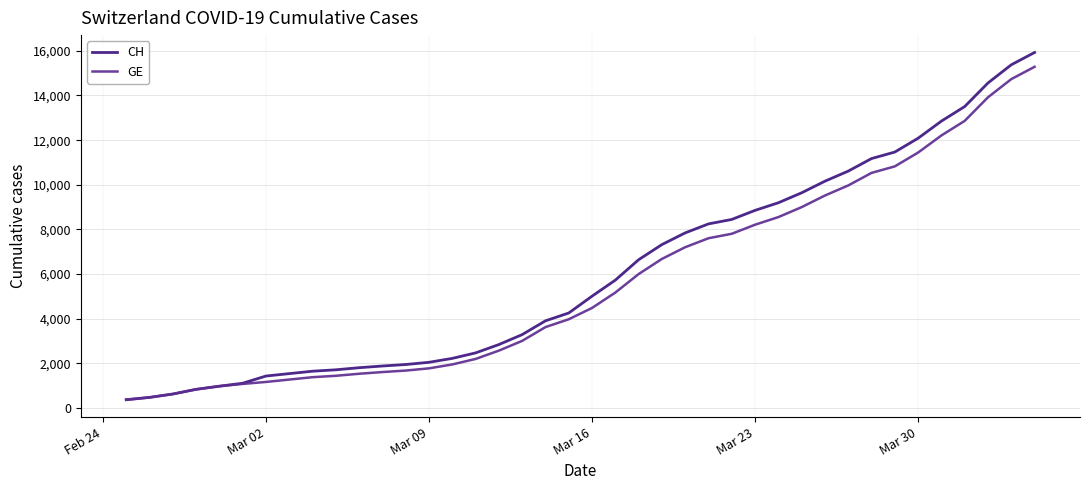

What is the minimum value shown in the chart?

375